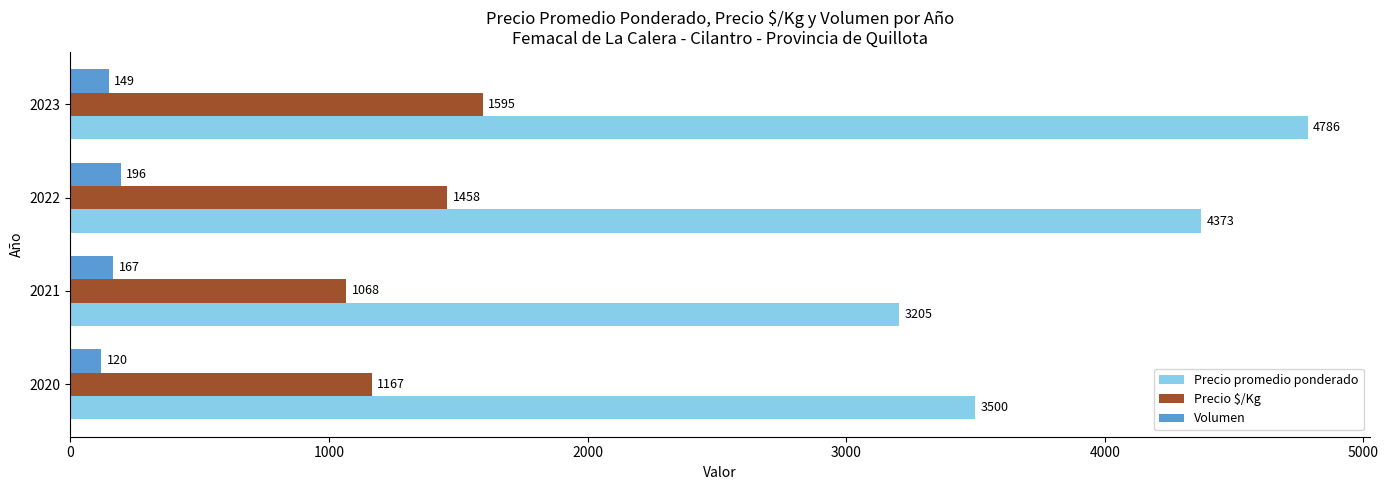

How many distinct data groups are displayed?

3